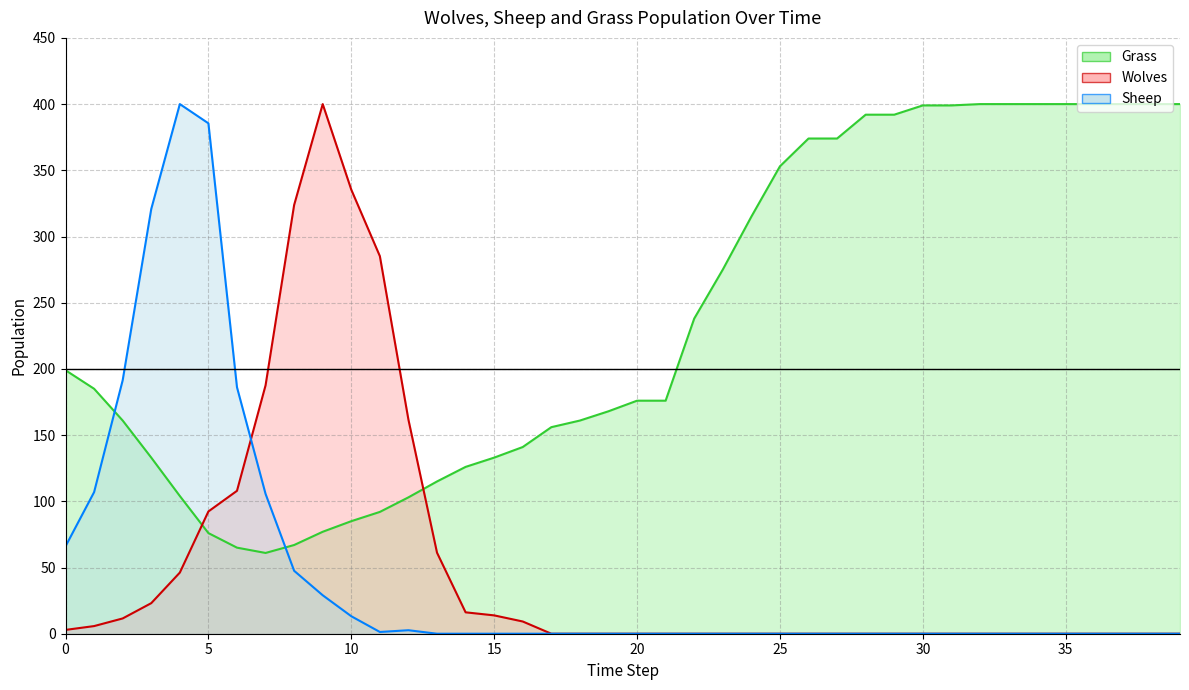

What is the total value across all series at 18?

161.0